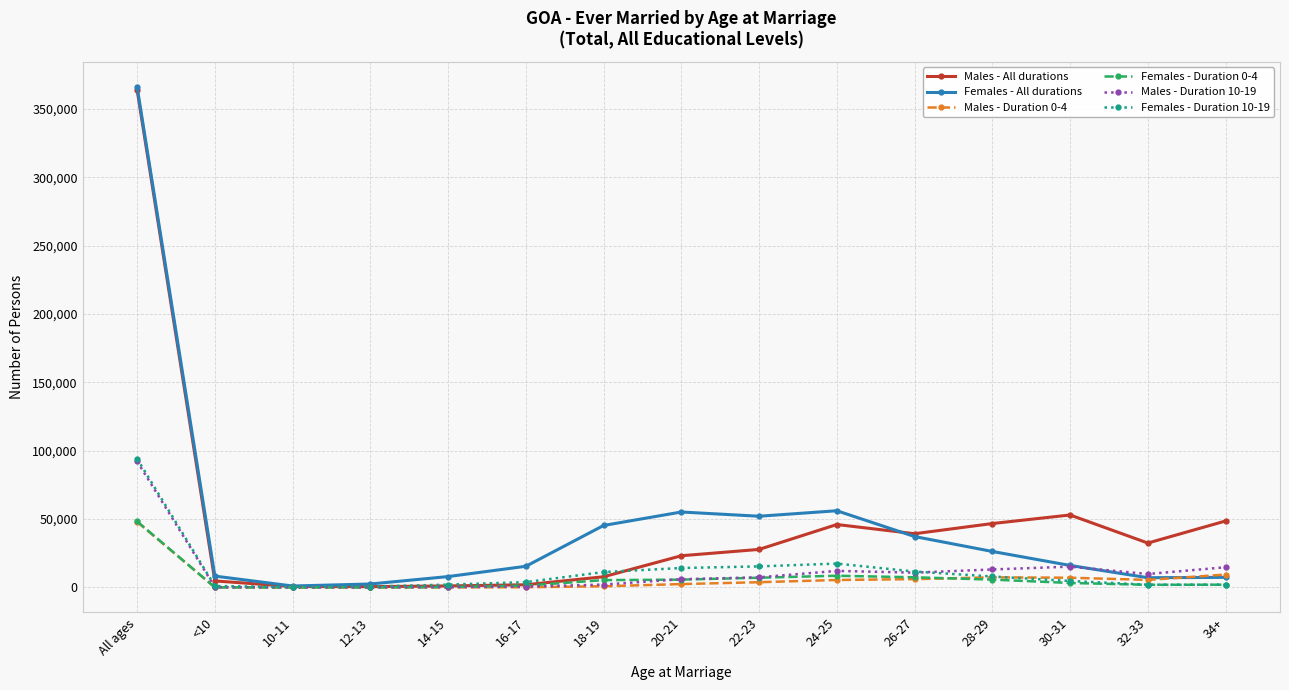

Where does the Males - Duration 10-19 series first go above 7374?

All ages